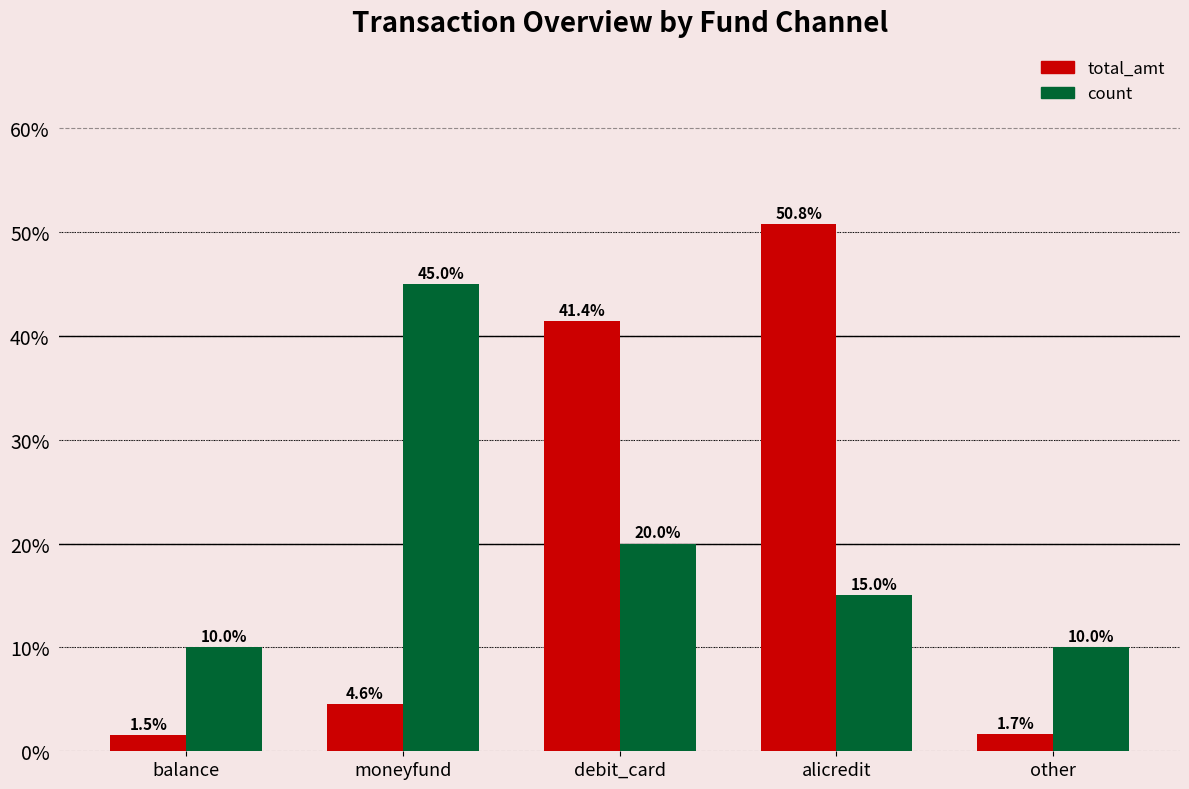

How many data points in total_amt are less than 4?

2